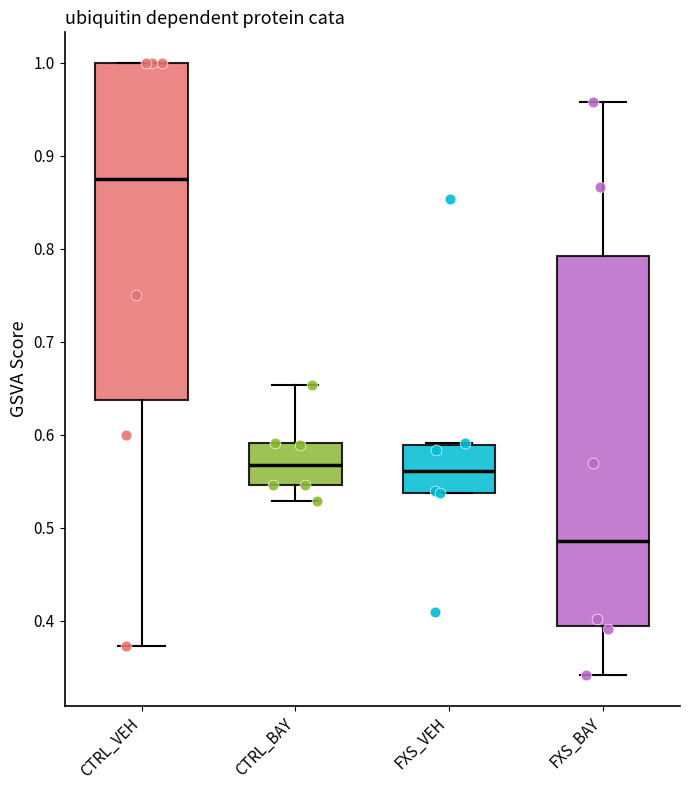

Reading left to right, transcribe this box plot: for each box, give where its median line is, the range the box spans, and where its two whiskers end, as read against the y-axis. The values are not printed on the chart, so give them approximately, as read against the axis.

CTRL_VEH: median 0.88, box 0.64 to 1.00, whiskers 0.37 to 1.00
CTRL_BAY: median 0.57, box 0.55 to 0.59, whiskers 0.53 to 0.65
FXS_VEH: median 0.56, box 0.54 to 0.59, whiskers 0.54 to 0.59
FXS_BAY: median 0.49, box 0.39 to 0.79, whiskers 0.34 to 0.96